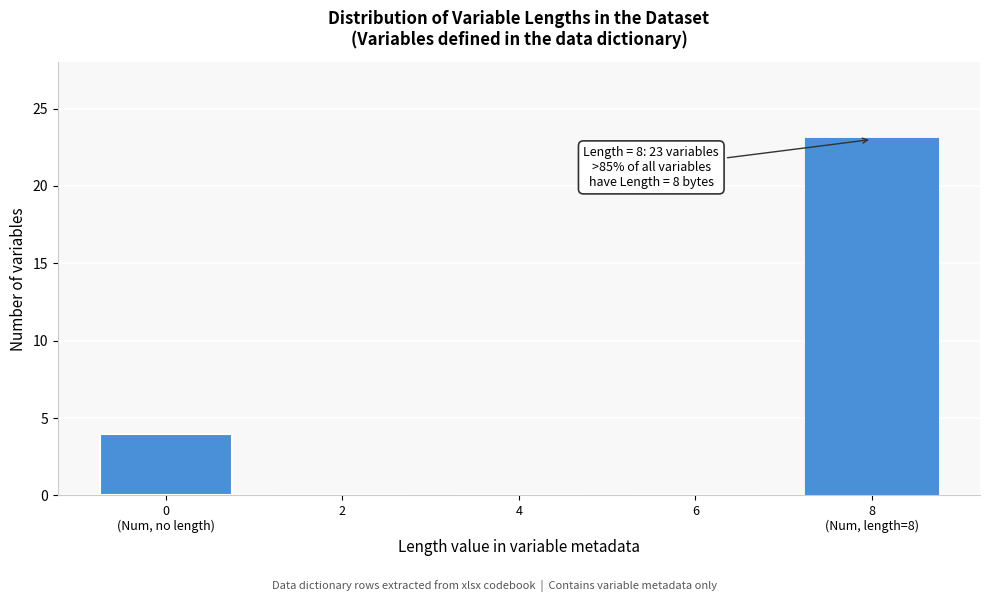

What is the sum of all values?

27